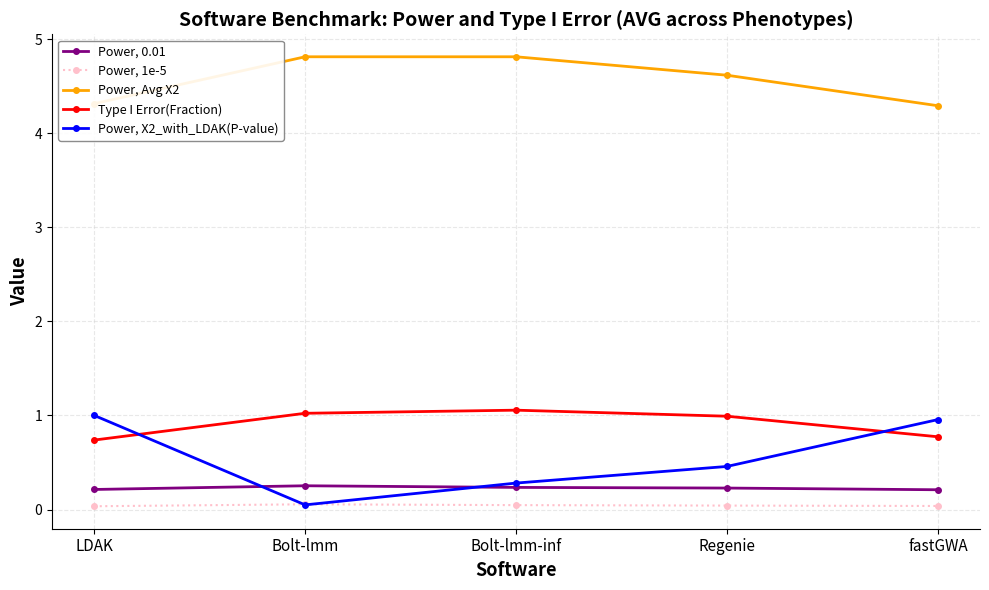

What is the sum of the Power, Avg X2 values at fastGWA and LDAK?

8.6